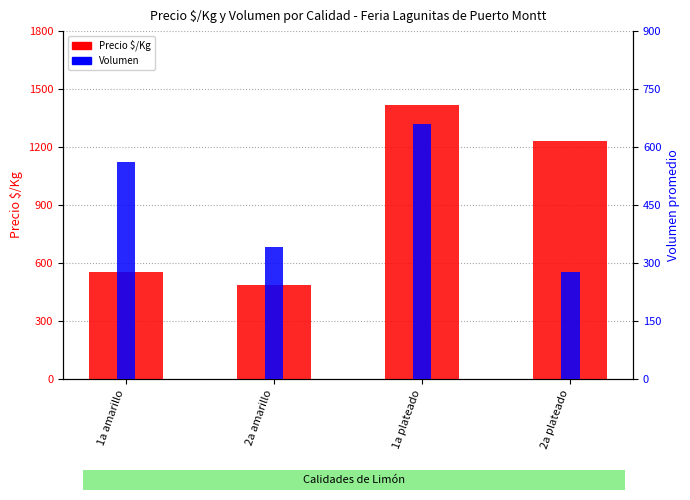

What is the difference between the maximum and second lowest values in the Precio $/Kg series?

861